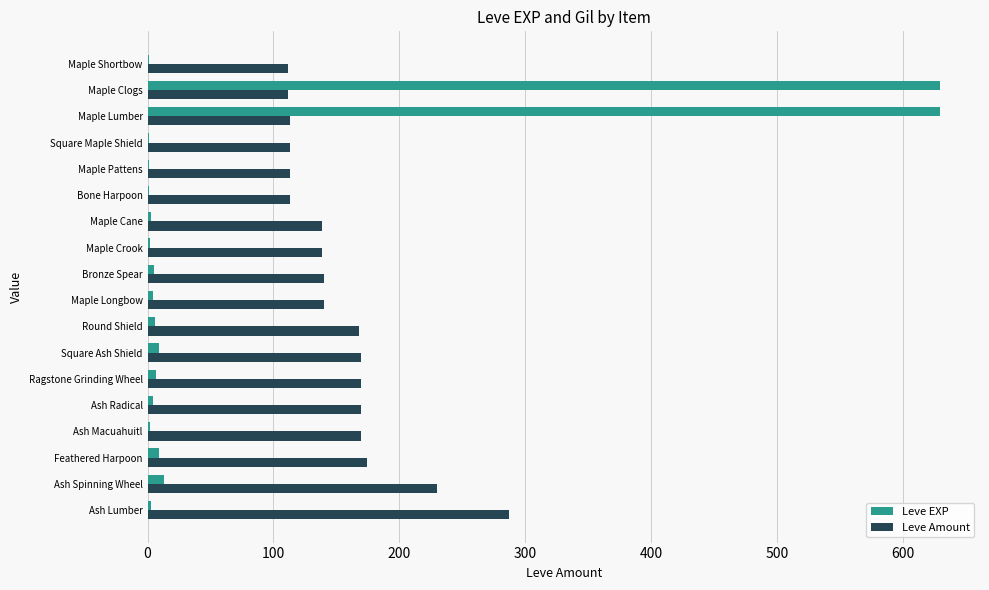

What is the sum of all Leve Amount values?

2773